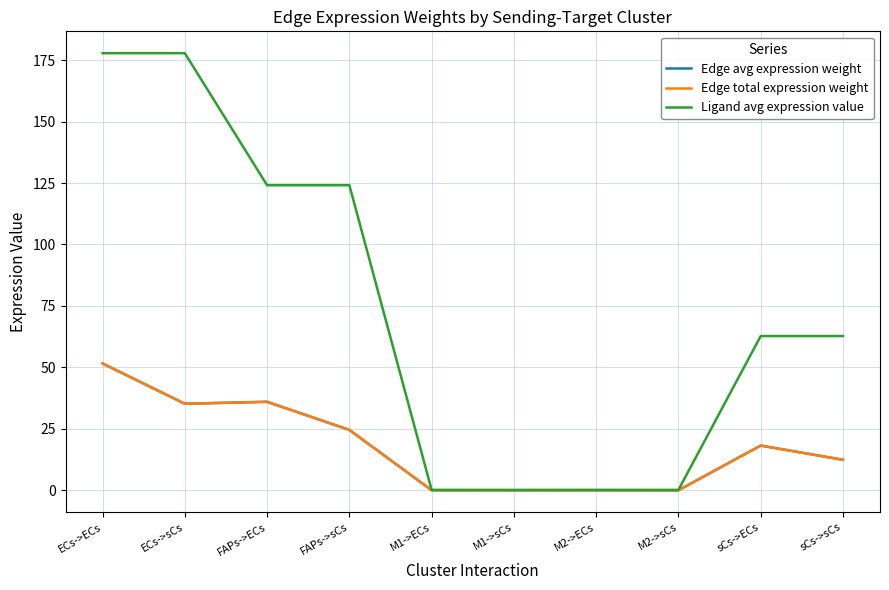

Does the chart have visible grid lines?

Yes